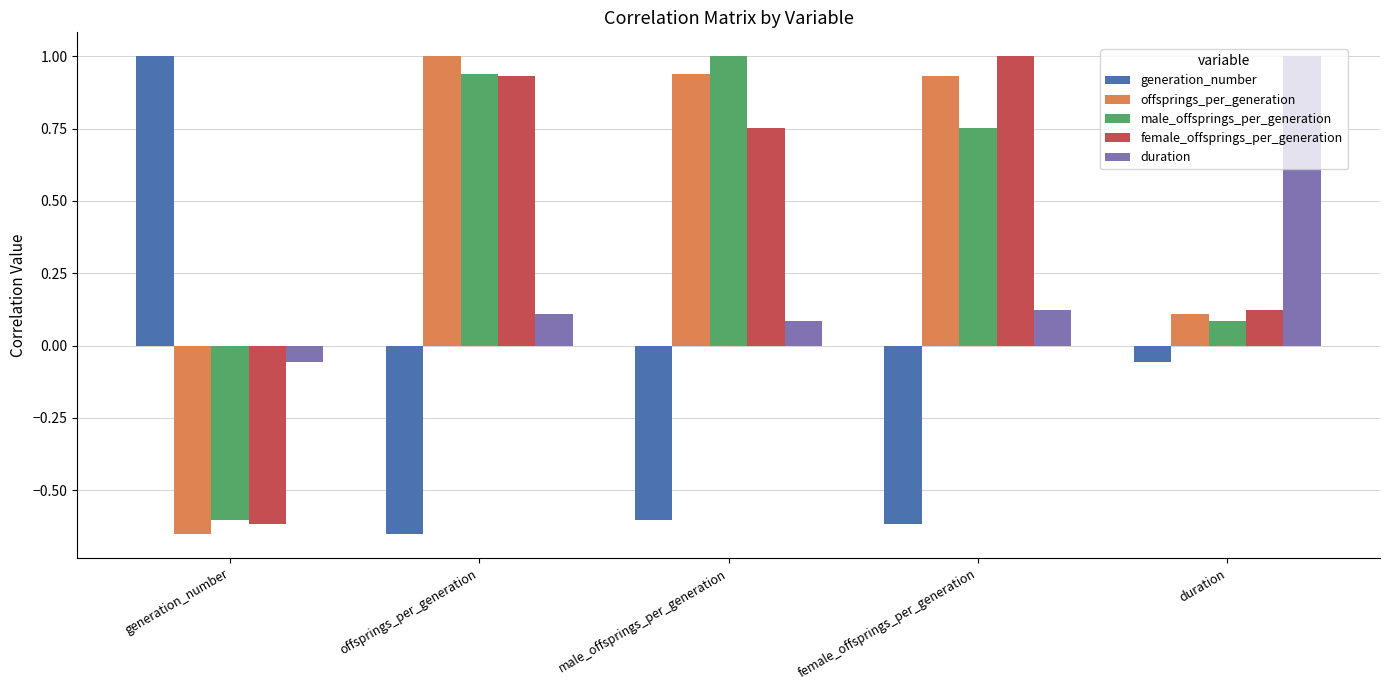

What is the label of the 1st bar from the left?

generation_number